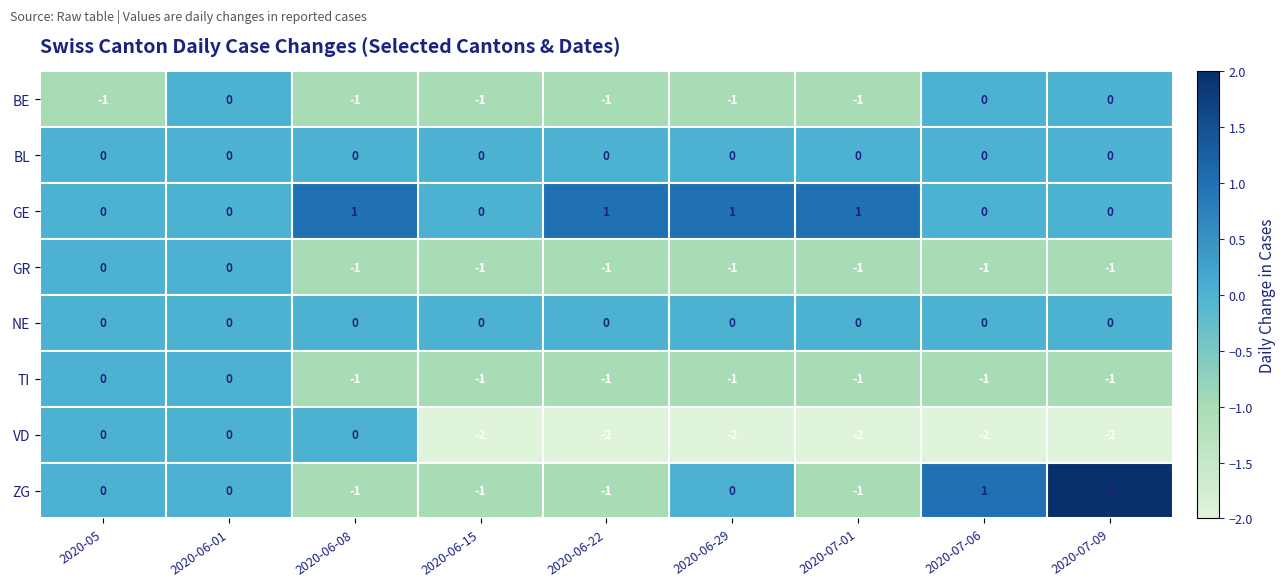

Which series has the widest spread of values?

ZG